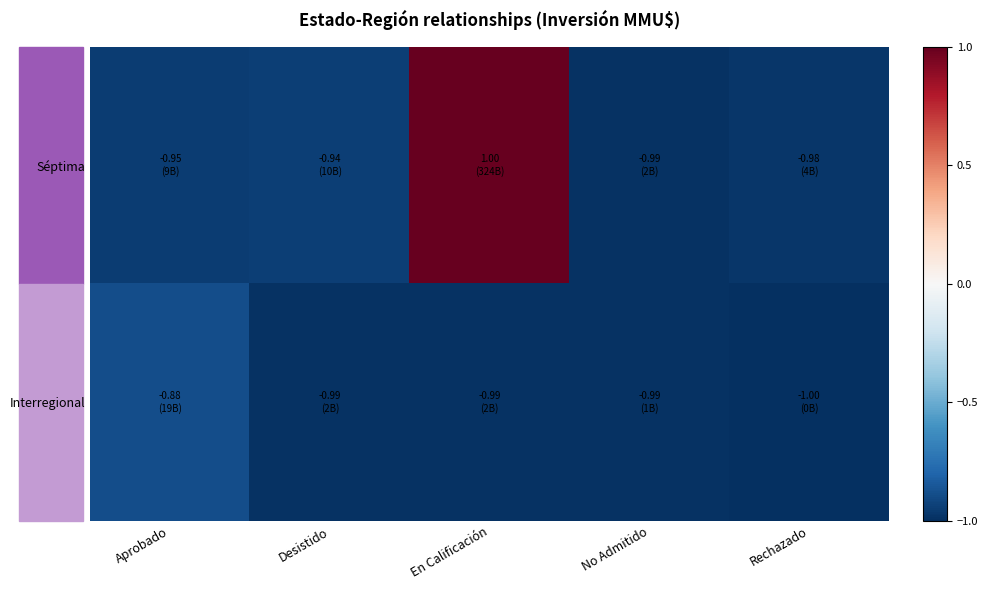

What is the total value across all series at Desistido?

-1.9